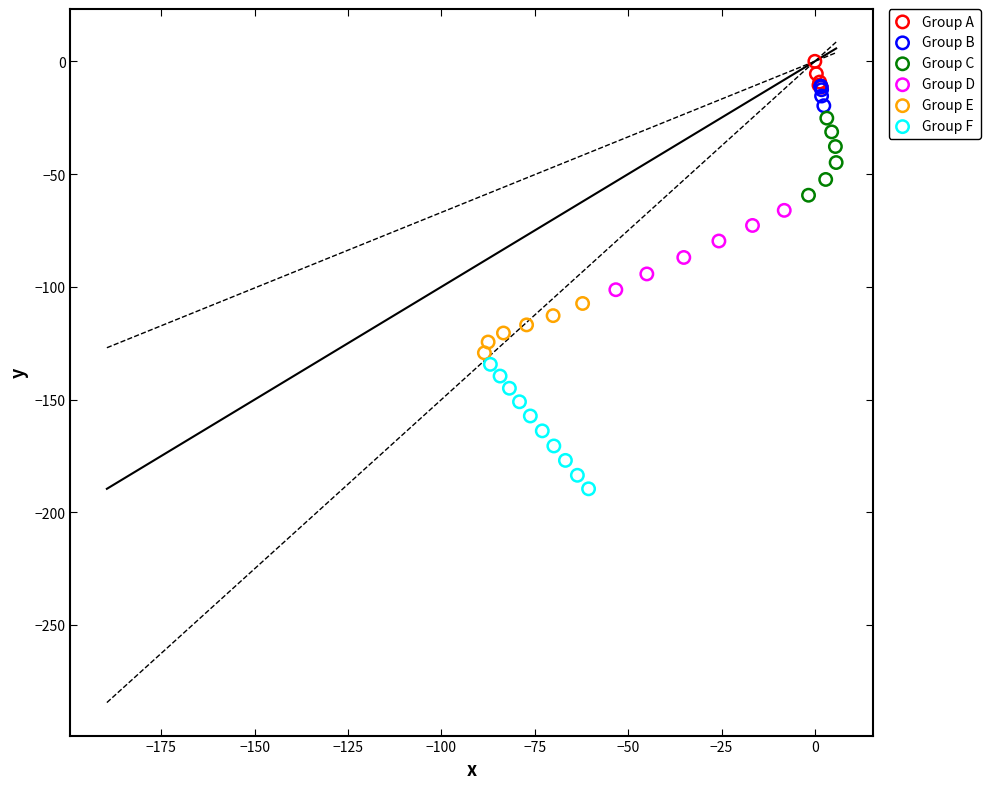

Which series has the largest Y range (max minus min)?

Group F